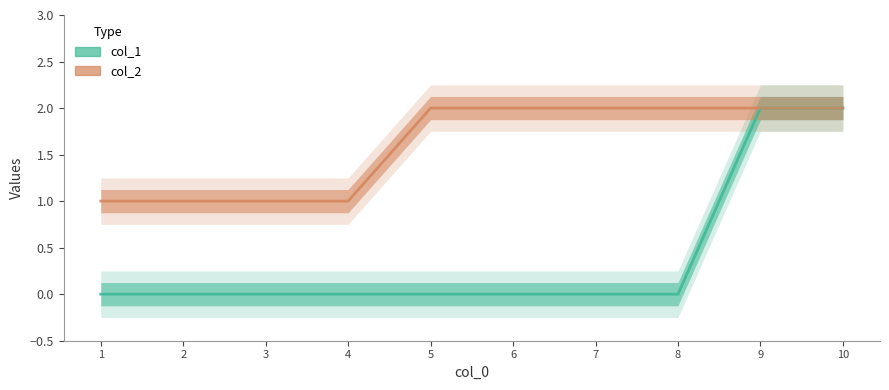

What is the difference between the second highest and second lowest values in the col_2 series?

1